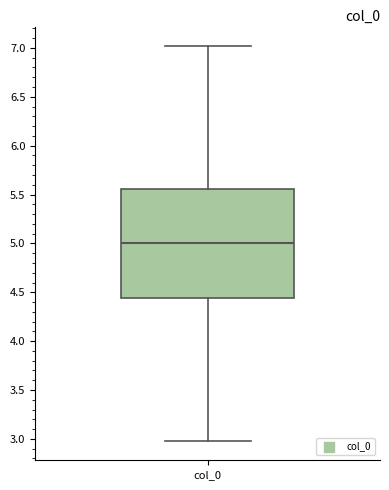

Read this box plot against the y-axis: the position of the median line, the range covered by the box, and the ends of both whiskers. The values are not printed on the chart, so give them approximately, as read against the axis.

median 5.00, box 4.45 to 5.55, whiskers 3.00 to 7.00